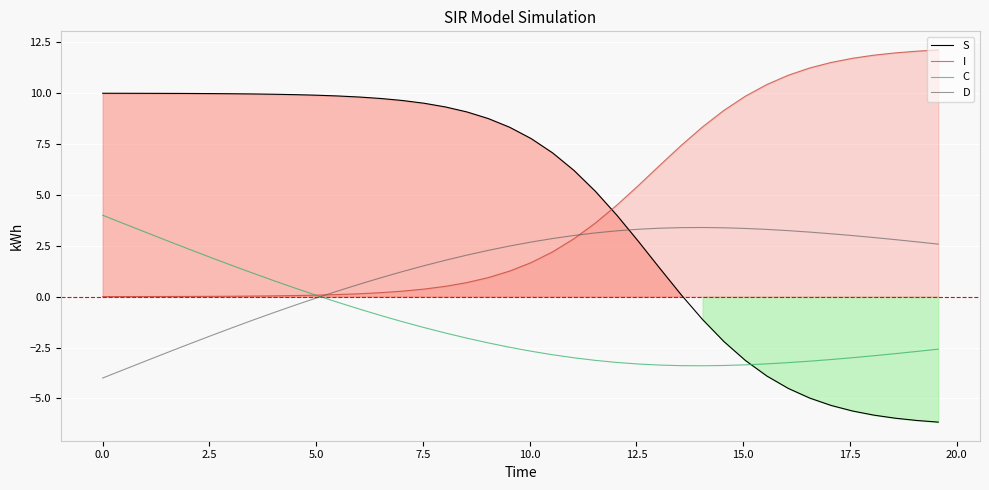

After their last crossing, which series has the higher values: D or S?

D